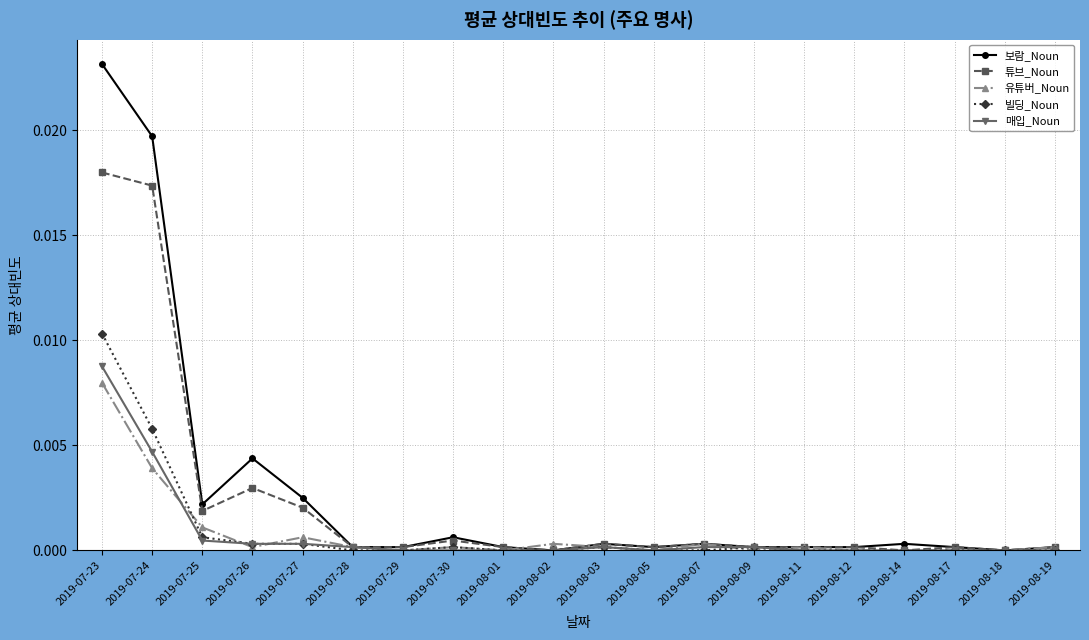

What are all the series names shown in the legend?

보람_Noun, 튜브_Noun, 유튜버_Noun, 빌딩_Noun, 매입_Noun